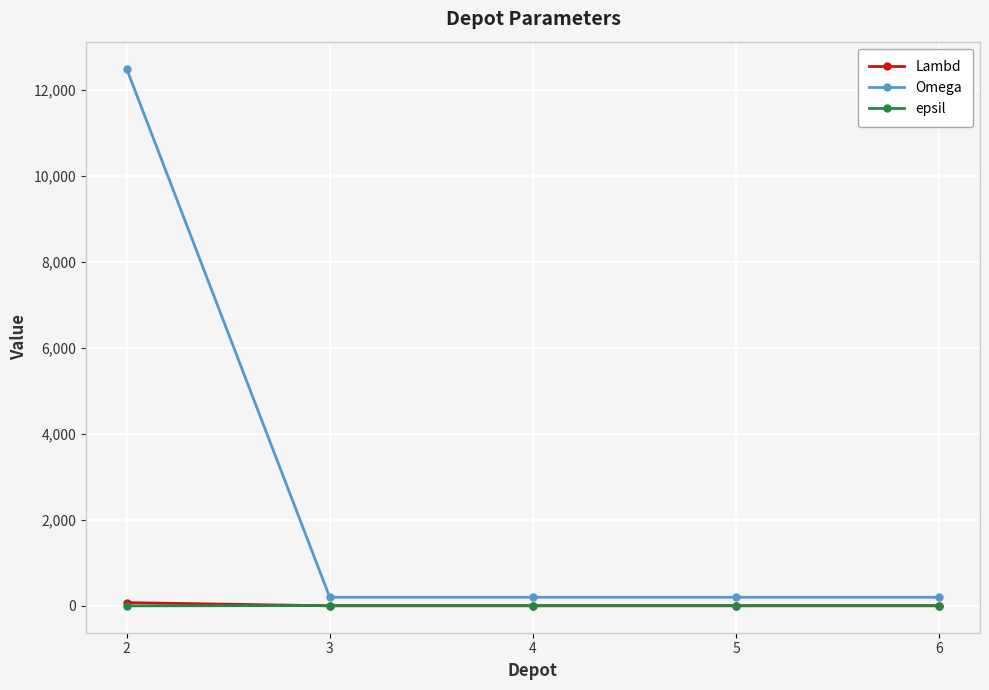

What is the greatest value displayed?

12500